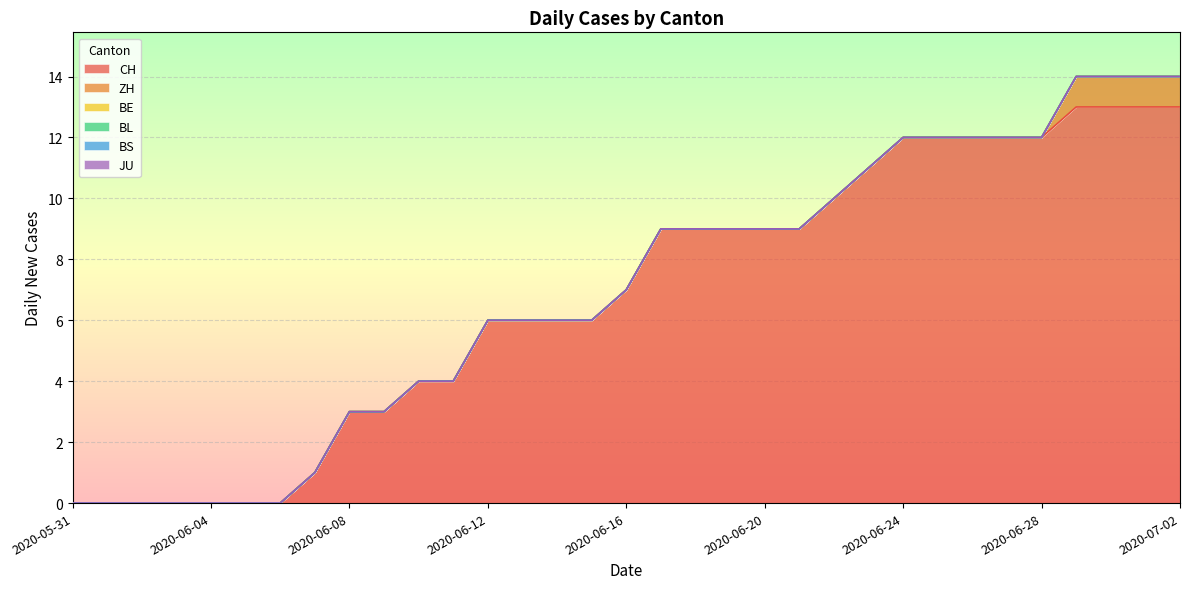

Does the chart display data point markers on the line(s)?

No